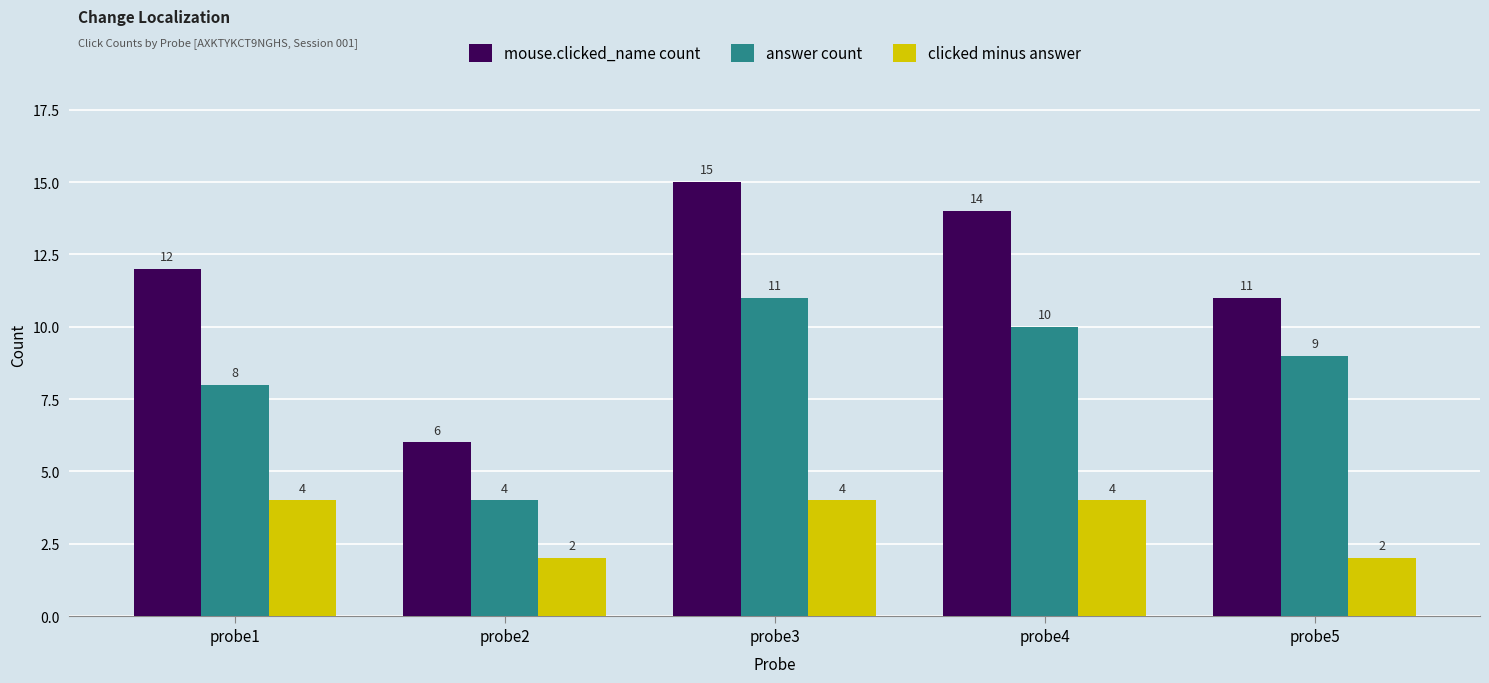

The answer count series shows 4 at probe1. True or false?

False